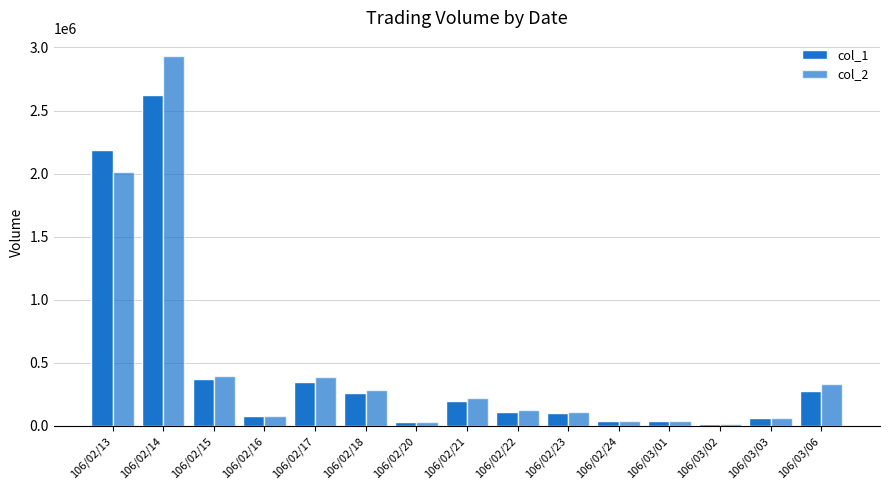

How many groups of bars are there?

15